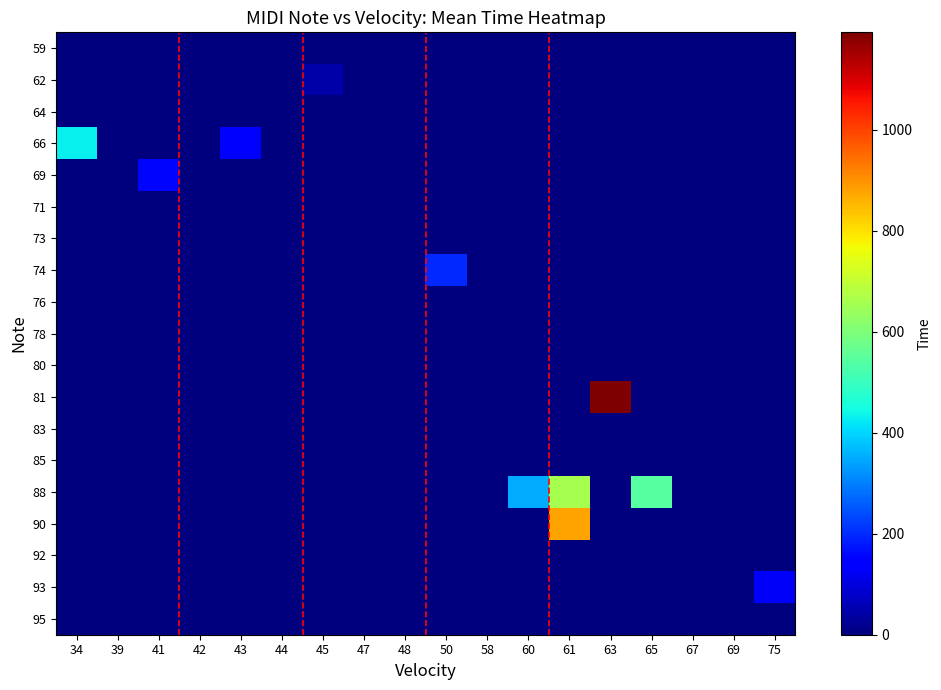

At which category does the chart reach its peak across all series?

63